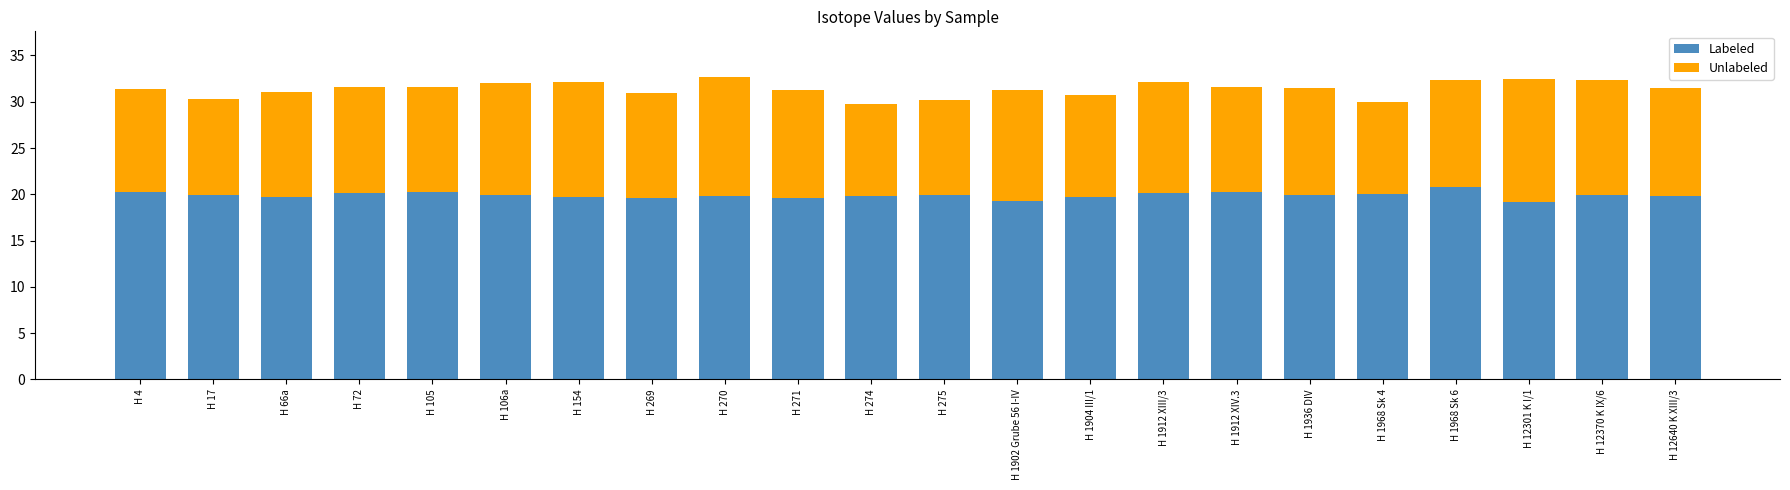

What is the lowest value of the Labeled series?

19.2